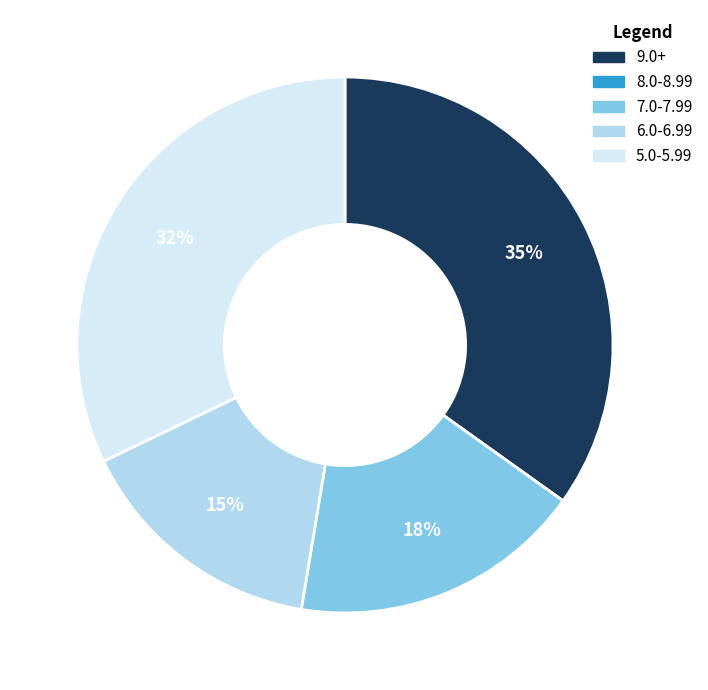

To the nearest percent, what is the difference between the largest and smallest slice percentages?

35%